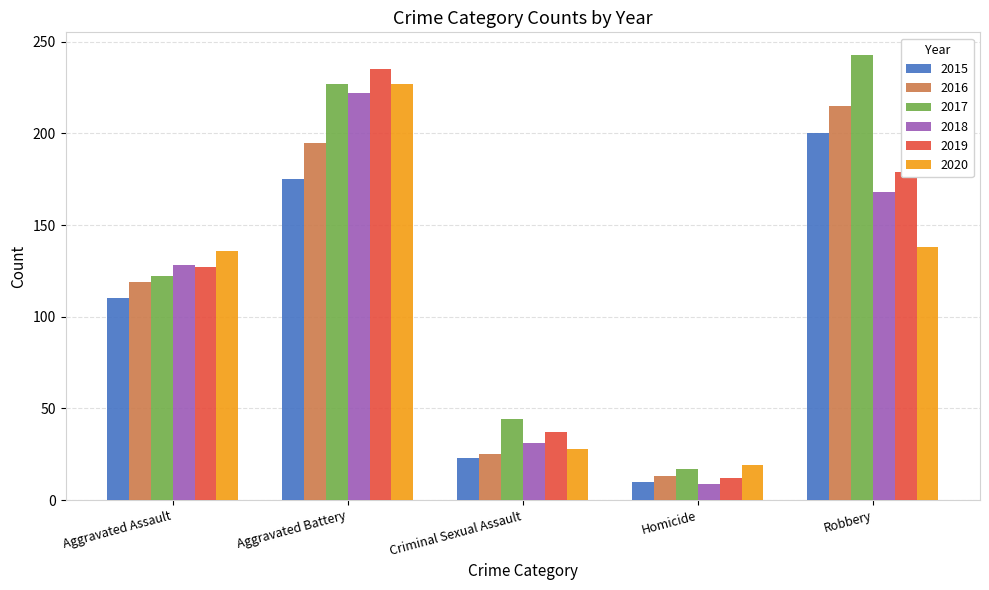

How many groups of bars are there?

5